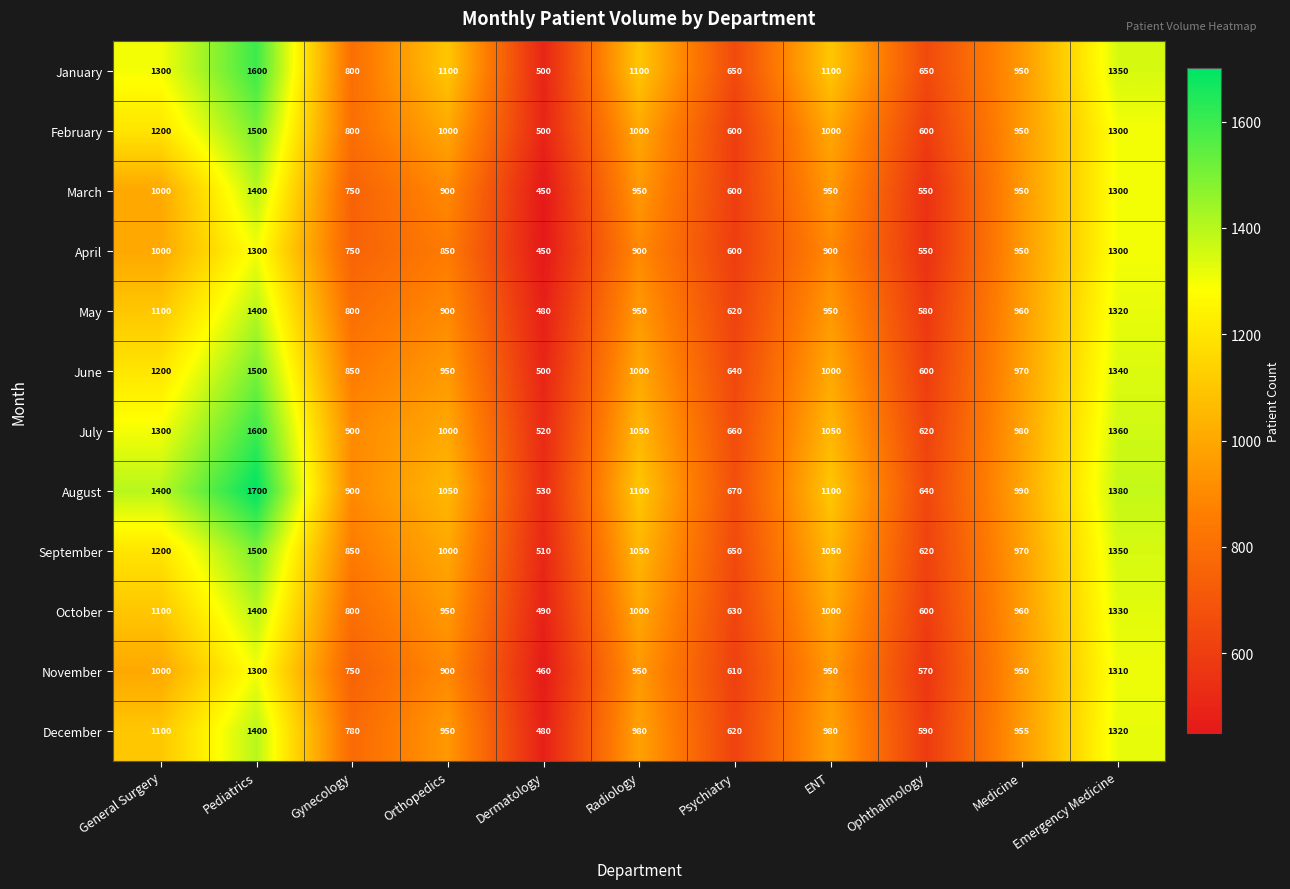

At which label does April first exceed 900?

General Surgery